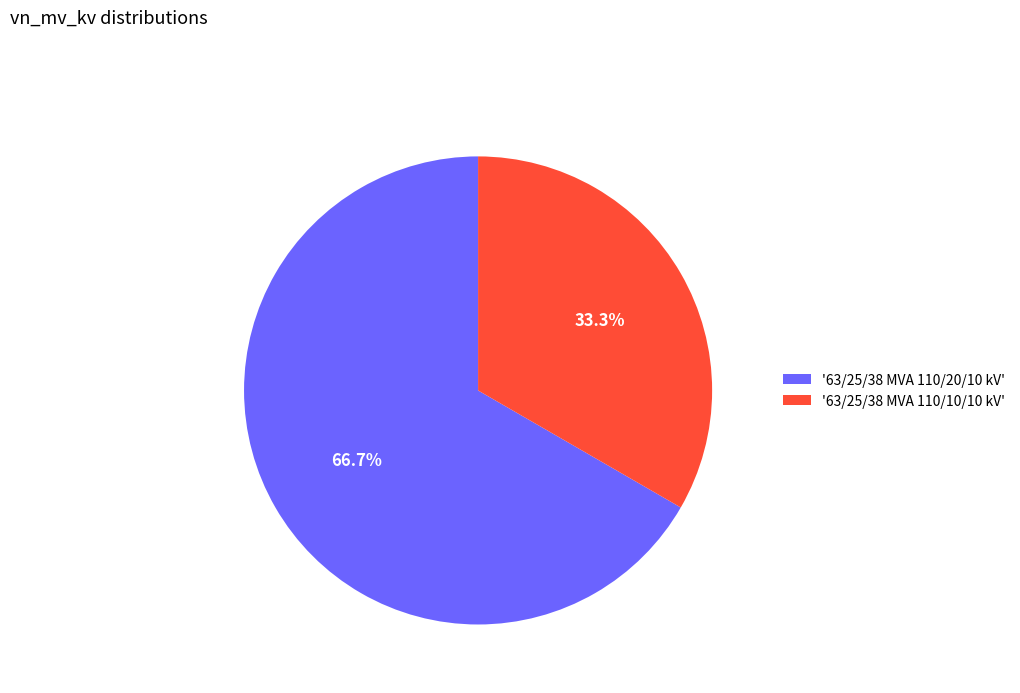

Is the sum of '63/25/38 MVA 110/20/10 kV' and '63/25/38 MVA 110/10/10 kV' greater than half?

Yes